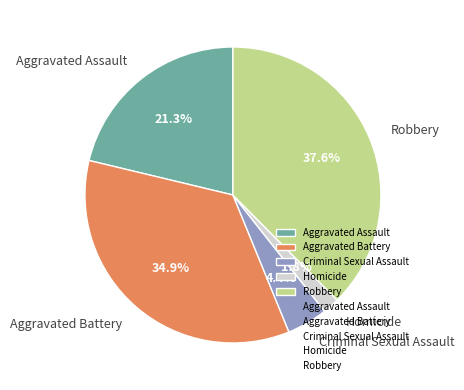

Is there any slice that represents more than half of the pie?

No